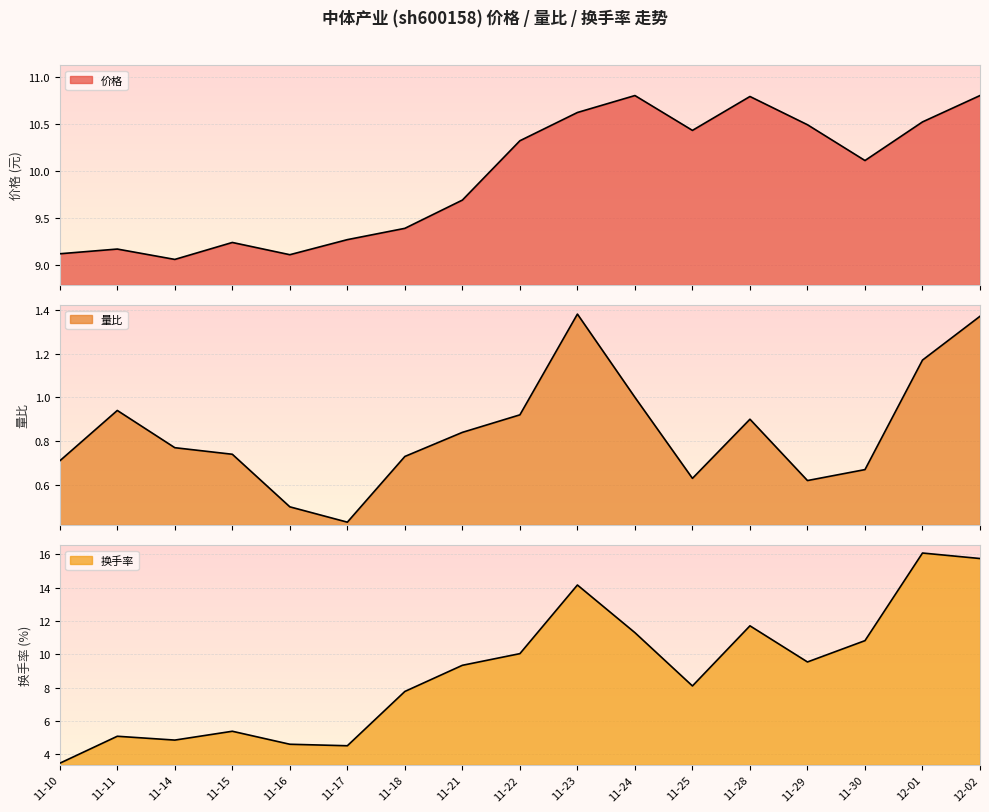

True or false: 量比 and 换手率 cross at least once.

False